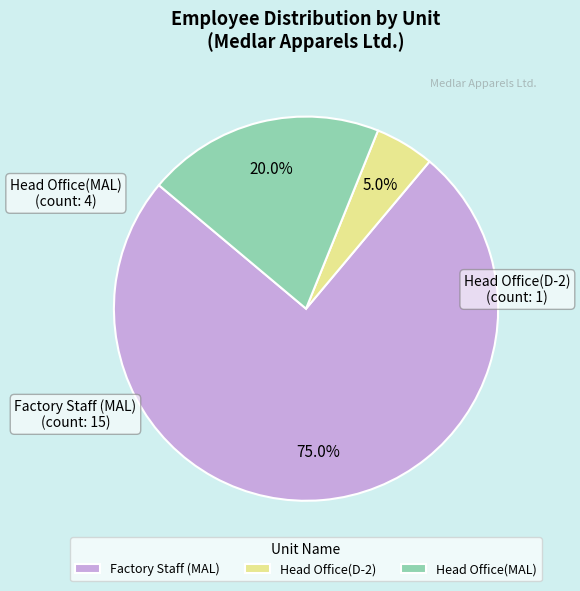

How many slices are in this pie chart?

3